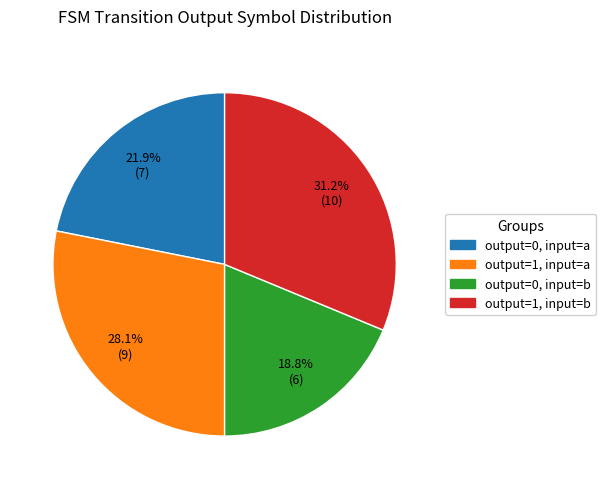

To the nearest percent, what is the average slice percentage?

25%